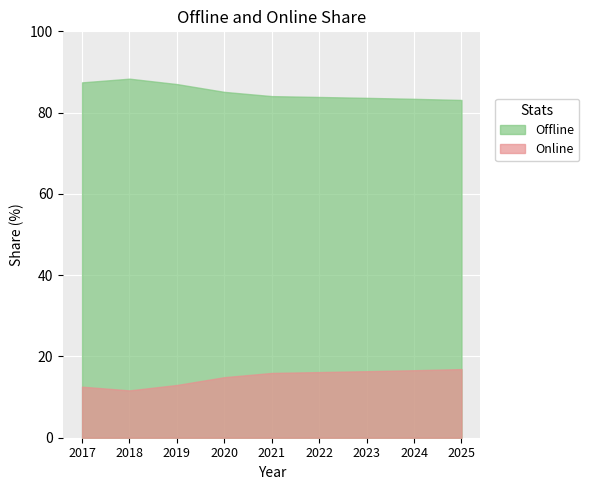

True or false: Online and Offline cross at least once.

False